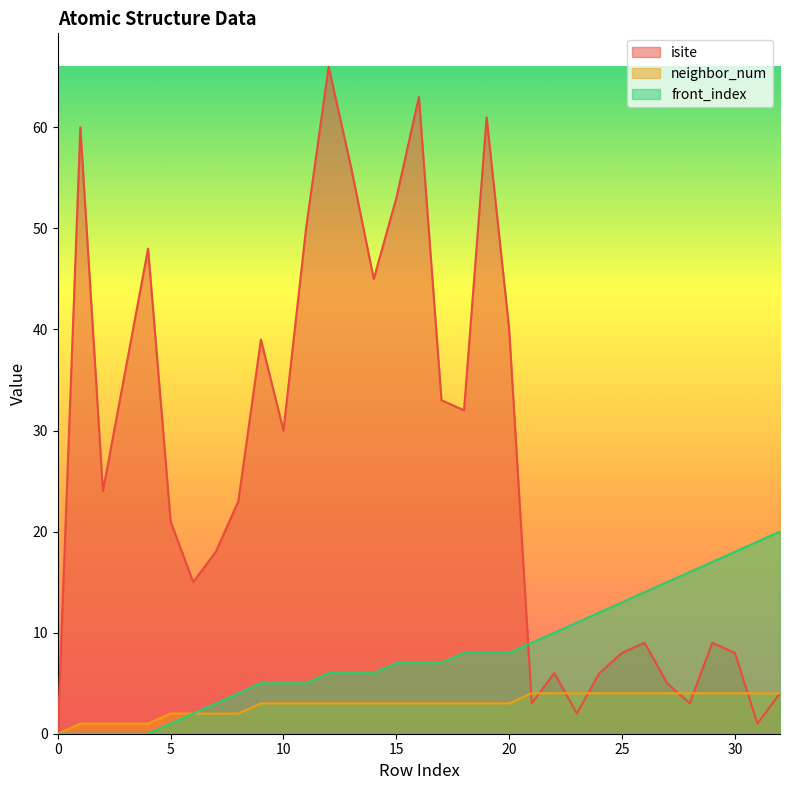

Reading left to right, what are all the values shown in this chart?

isite: 0=0	1=60	2=24	3=36	4=48	5=21	6=15	7=18	8=23	9=39	10=30	11=50	12=66	13=56	14=45	15=53	16=63	17=33	18=32	19=61	20=40	21=3	22=6	23=2	24=6	25=8	26=9	27=5	28=3	29=9	30=8	31=1	32=4
neighbor_num: 0=0	1=1	2=1	3=1	4=1	5=2	6=2	7=2	8=2	9=3	10=3	11=3	12=3	13=3	14=3	15=3	16=3	17=3	18=3	19=3	20=3	21=4	22=4	23=4	24=4	25=4	26=4	27=4	28=4	29=4	30=4	31=4	32=4
front_index: 0=0	1=0	2=0	3=0	4=0	5=1	6=2	7=3	8=4	9=5	10=5	11=5	12=6	13=6	14=6	15=7	16=7	17=7	18=8	19=8	20=8	21=9	22=10	23=11	24=12	25=13	26=14	27=15	28=16	29=17	30=18	31=19	32=20